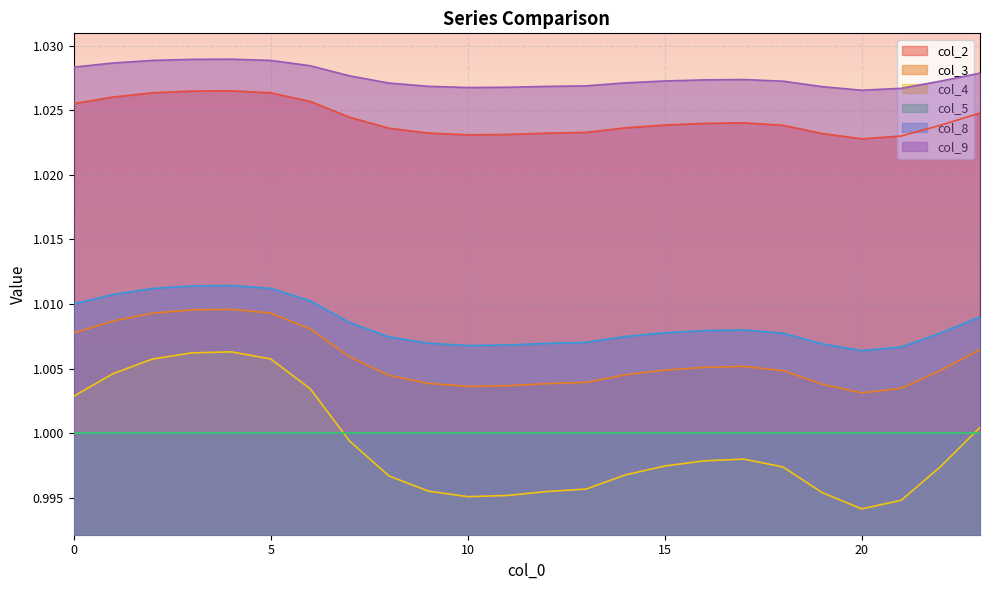

Rank the series by their maximum value, from lowest to highest.

col_5, col_4, col_3, col_8, col_2, col_9